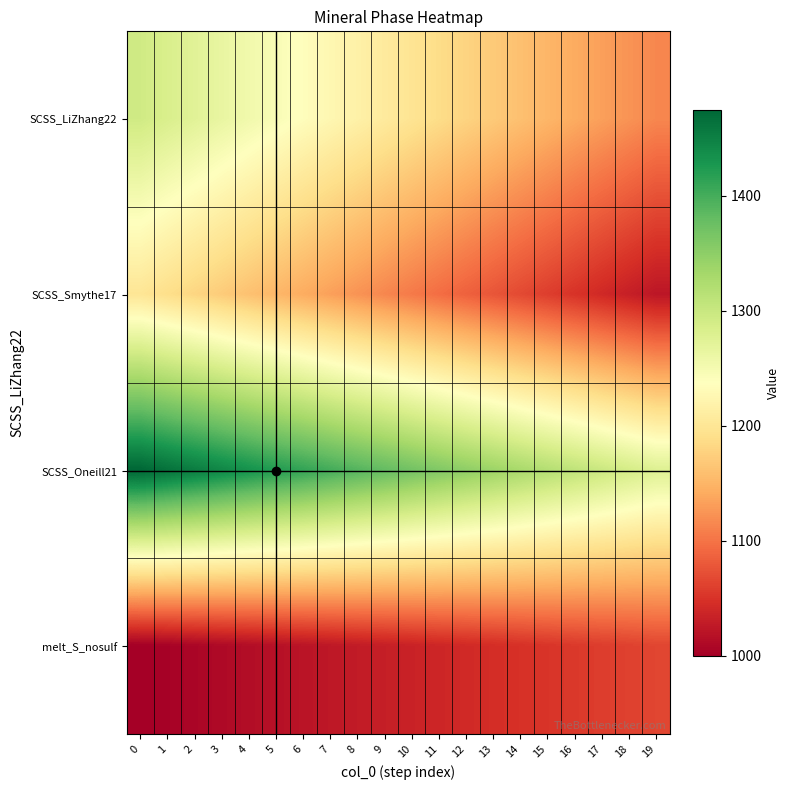

The value of melt_S_nosulf at 14 is 1048.4. True or false?

True